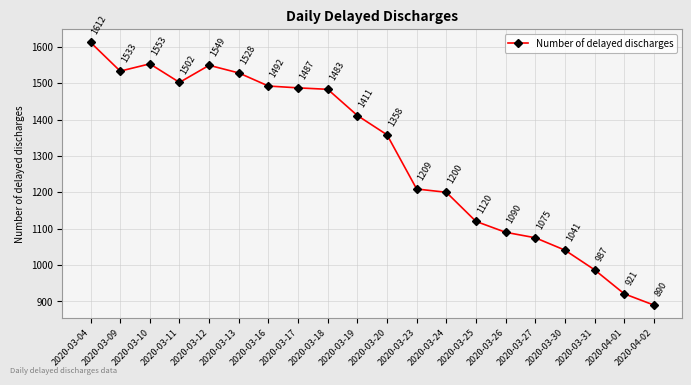

Rank the categories by value from highest to lowest.

2020-03-04, 2020-03-10, 2020-03-12, 2020-03-09, 2020-03-13, 2020-03-11, 2020-03-16, 2020-03-17, 2020-03-18, 2020-03-19, 2020-03-20, 2020-03-23, 2020-03-24, 2020-03-25, 2020-03-26, 2020-03-27, 2020-03-30, 2020-03-31, 2020-04-01, 2020-04-02